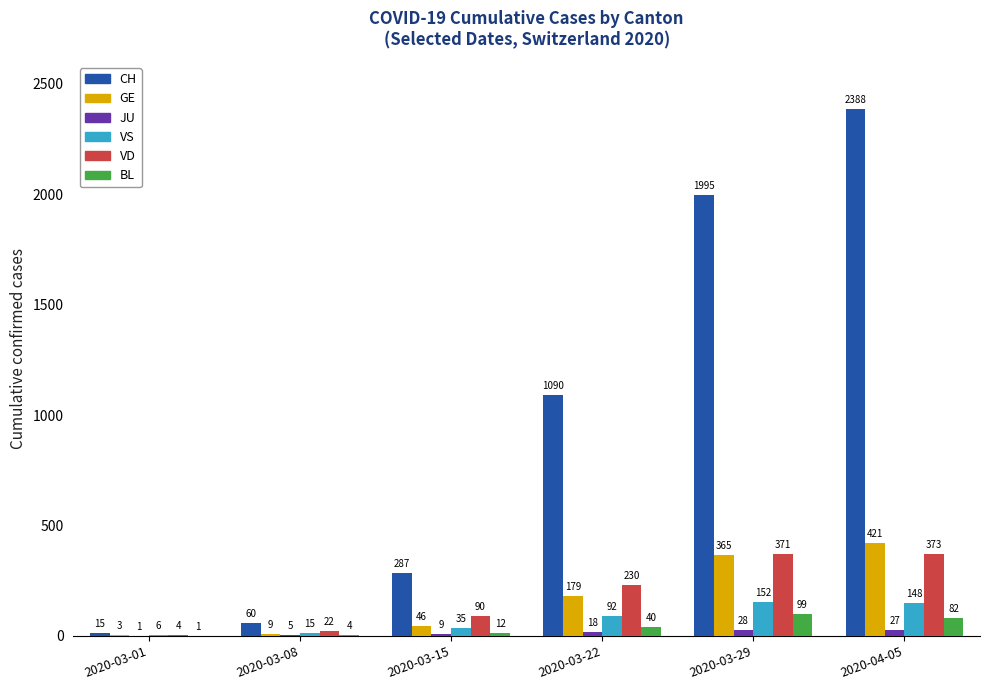

Which series changed the most between 2020-03-08 and 2020-03-29?

CH